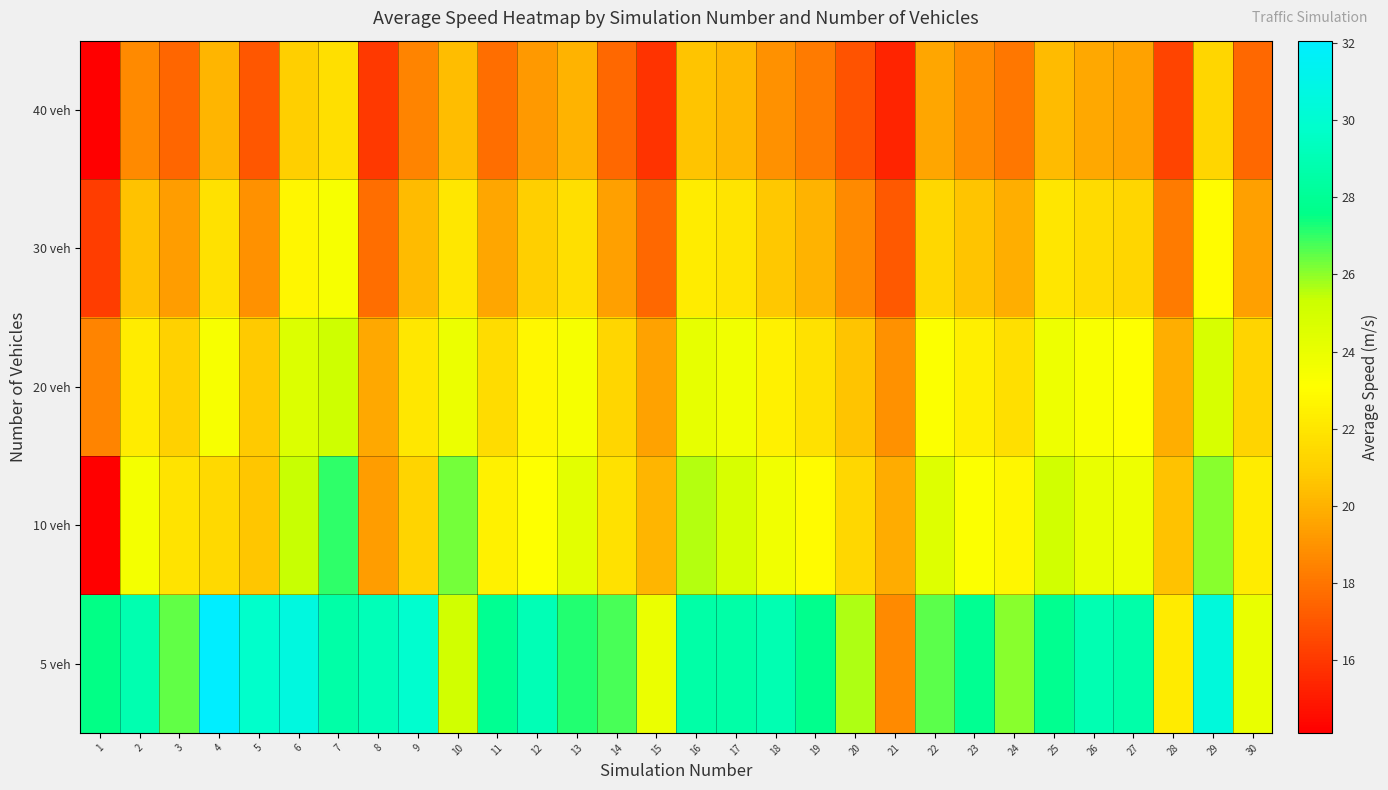

Which series has the widest spread of values?

5 veh